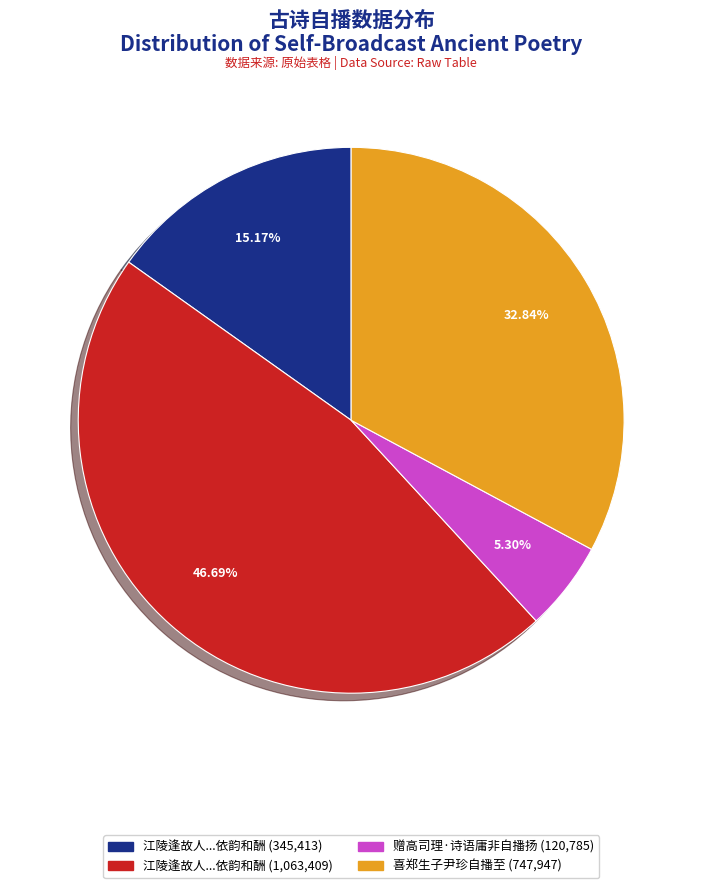

Is there any slice that represents more than half of the pie?

No